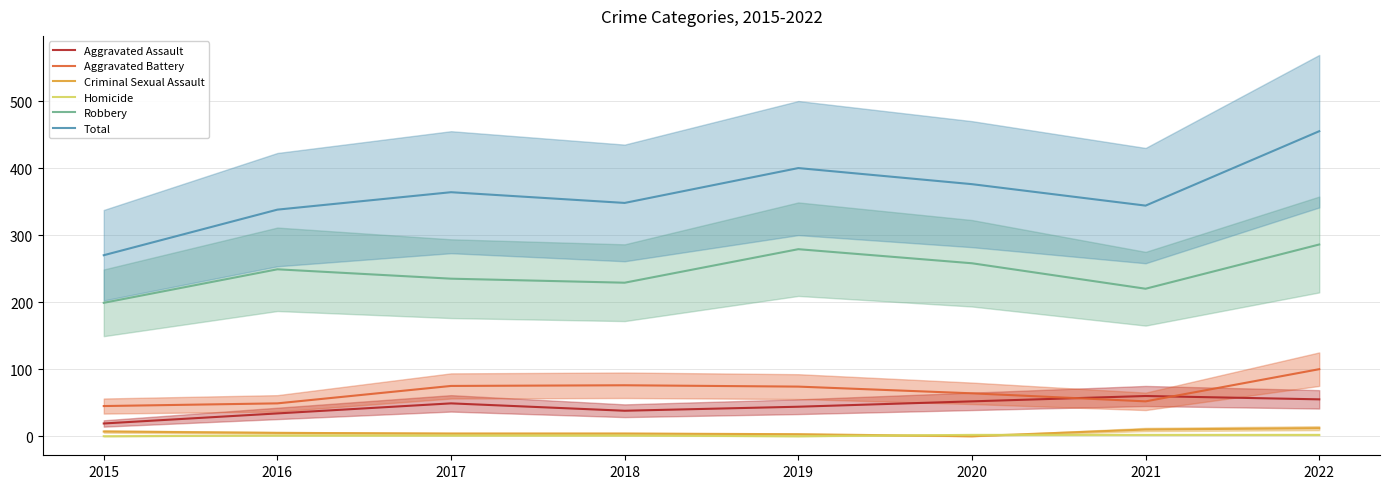

Reading left to right, extract all data points from this chart.

Aggravated Assault: 2015=19	2016=34	2017=49	2018=38	2019=44	2020=52	2021=60	2022=55
Aggravated Battery: 2015=45	2016=49	2017=75	2018=76	2019=74	2020=64	2021=52	2022=100
Criminal Sexual Assault: 2015=7	2016=5	2017=4	2018=4	2019=3	2020=0	2021=10	2022=12
Homicide: 2015=0	2016=1	2017=1	2018=1	2019=0	2020=2	2021=2	2022=2
Robbery: 2015=199	2016=249	2017=235	2018=229	2019=279	2020=258	2021=220	2022=286
Total: 2015=270	2016=338	2017=364	2018=348	2019=400	2020=376	2021=344	2022=455